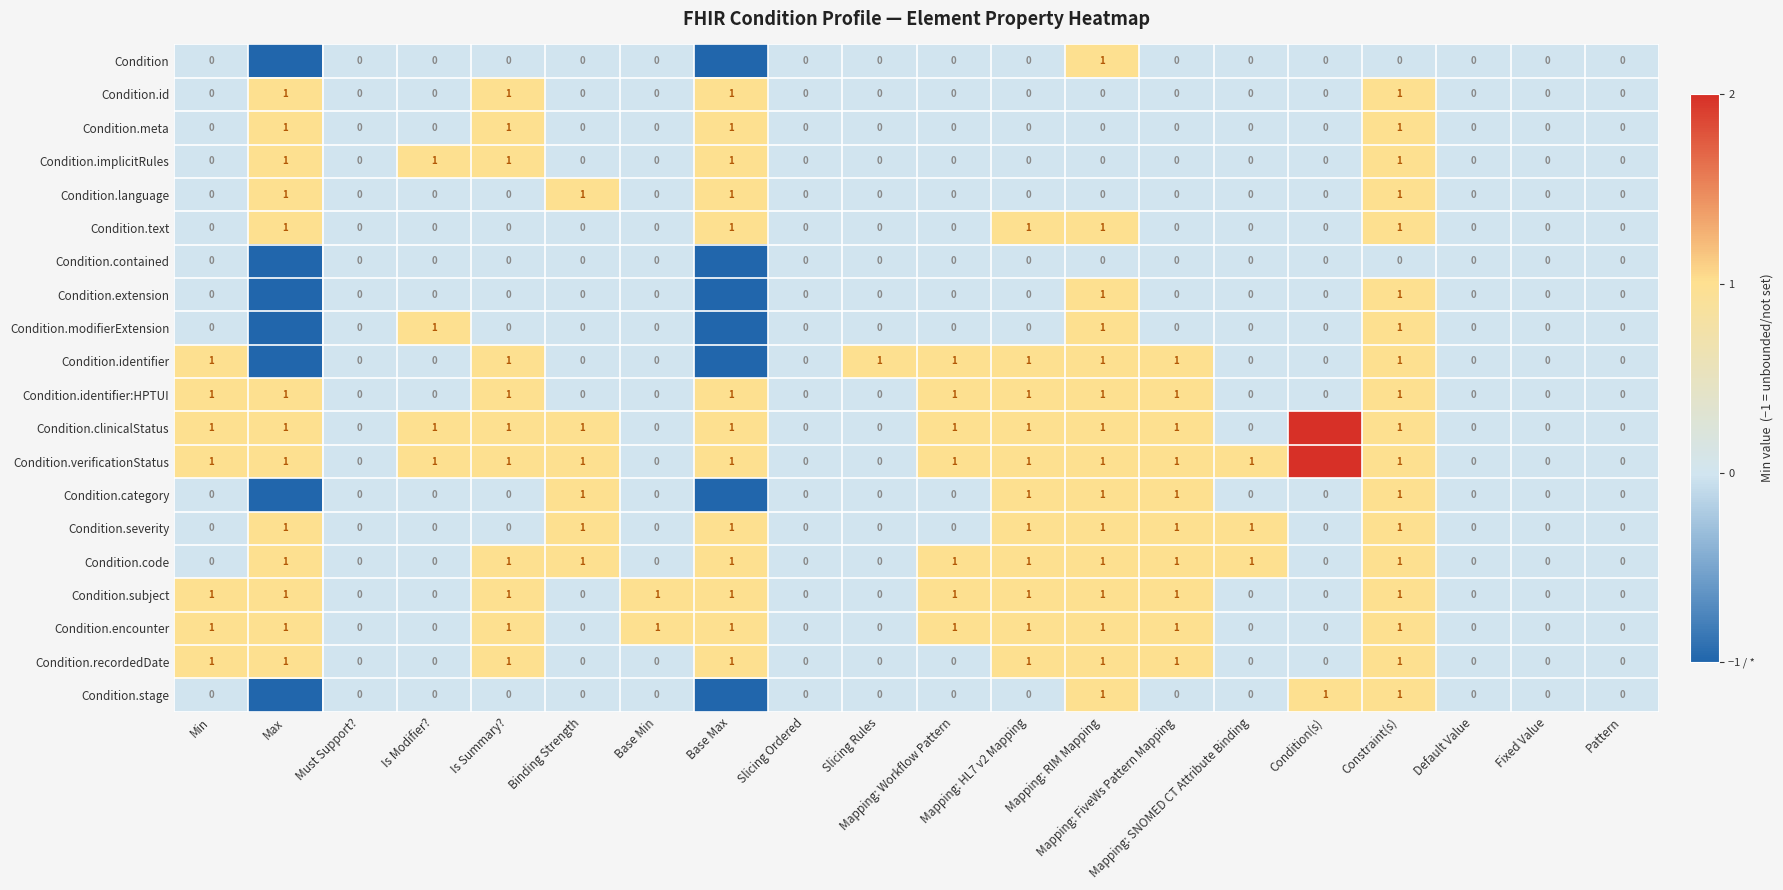

Is it true that Condition.subject equals -1 at Is Modifier??

False